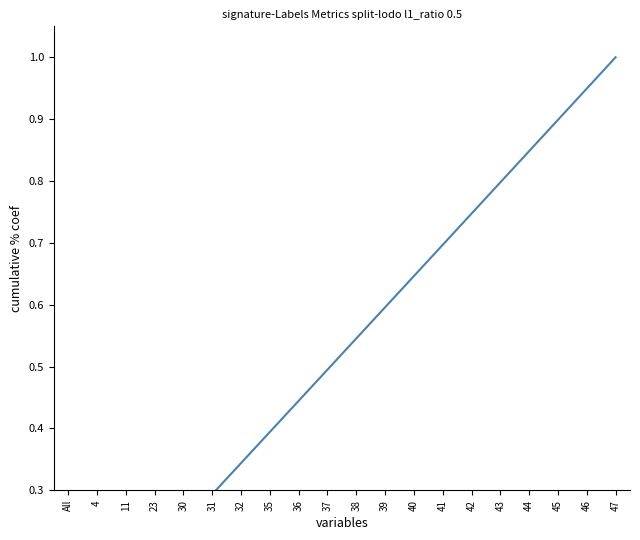

What is the label of the 7th point from the left?

32